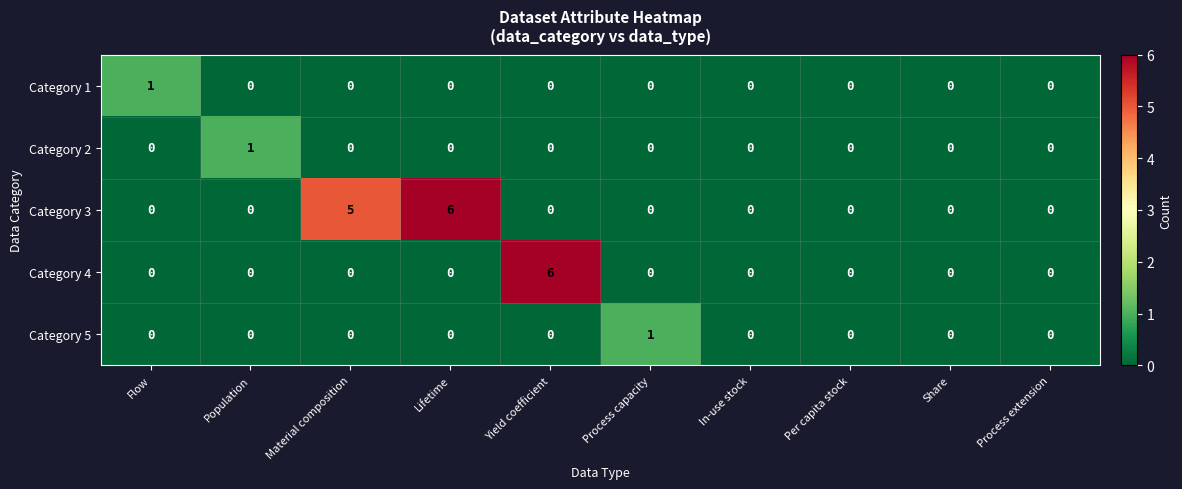

What is the sum of all Category 3 values?

11